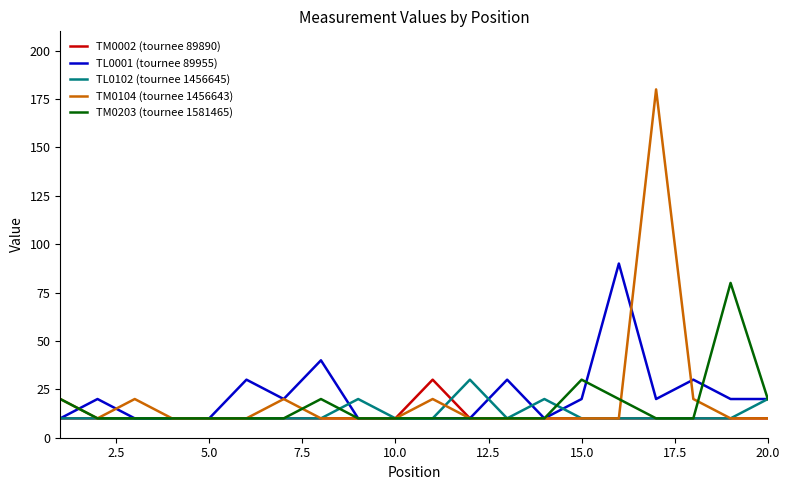

What is the maximum value for TM0104 (tournee 1456643)?

180